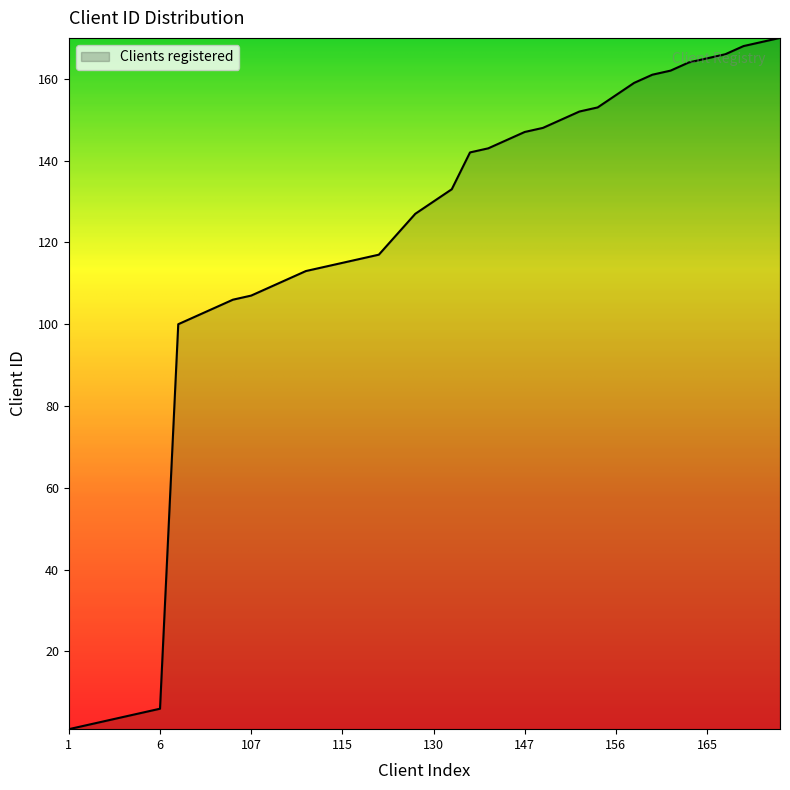

Count the number of data series in this chart.

1